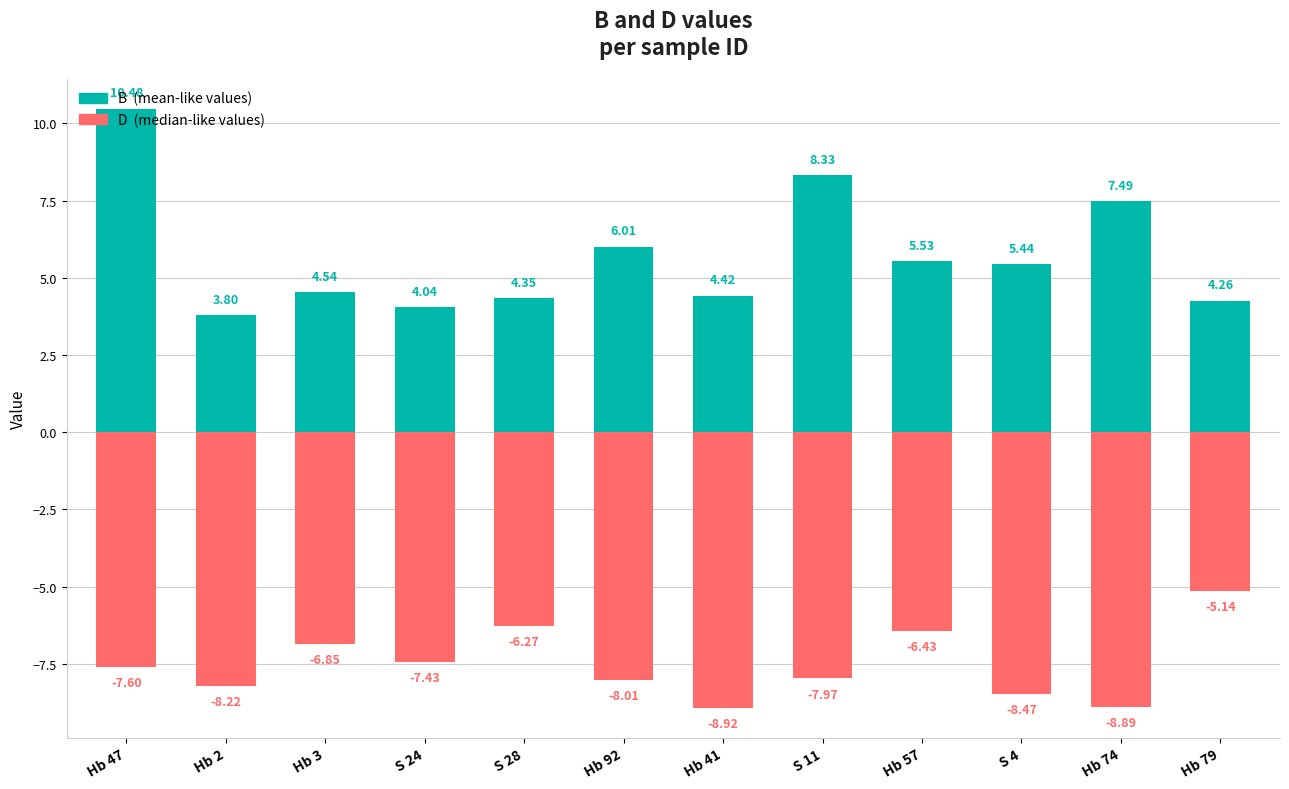

How many values in the B (mean-like) series are below 5?

6